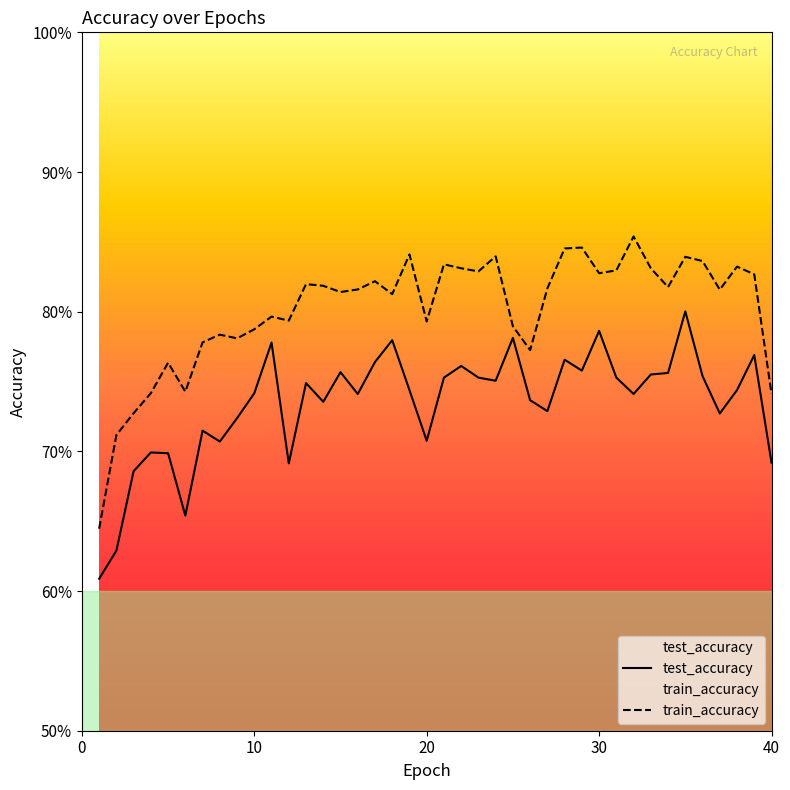

At which category is the sum across all series the highest?

35